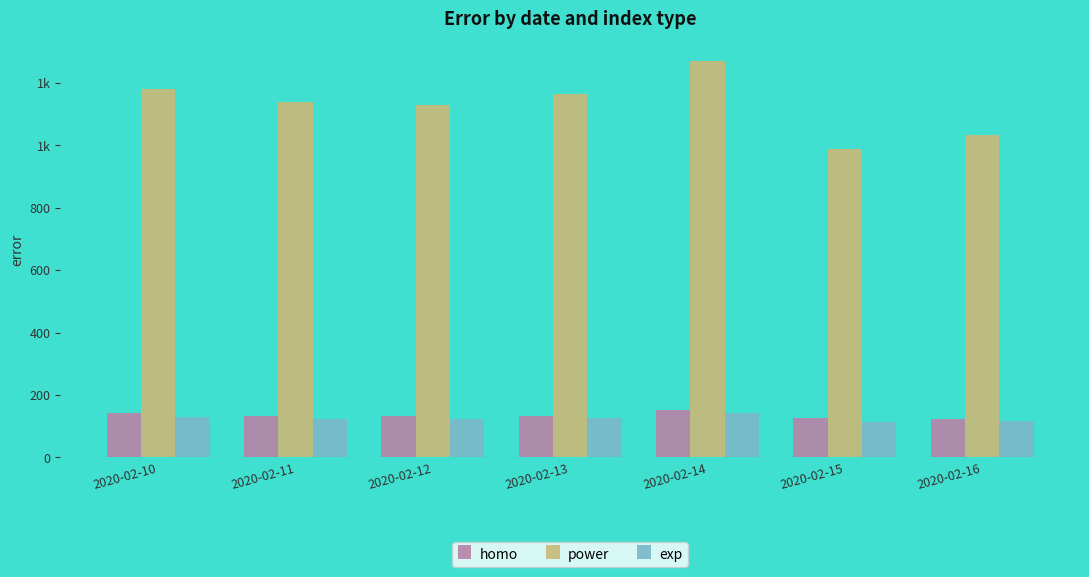

What are all the series names shown in the legend?

homo, power, exp